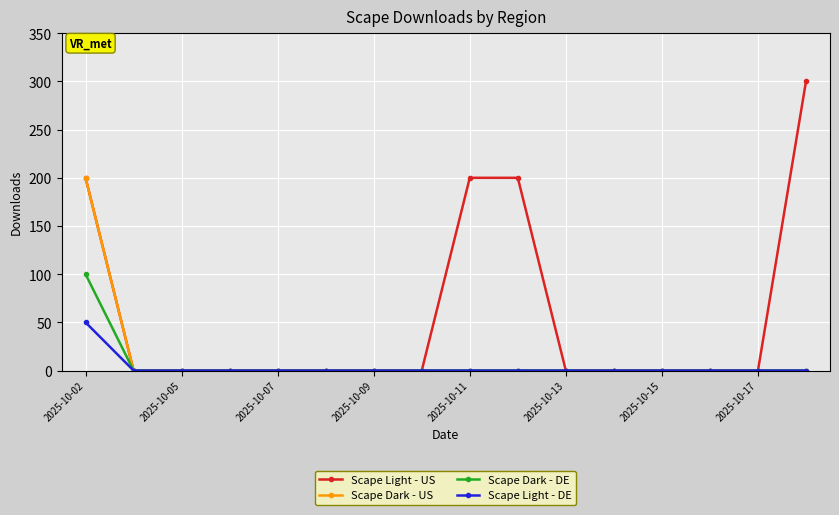

Which series has the largest total across all categories?

Scape Light - US